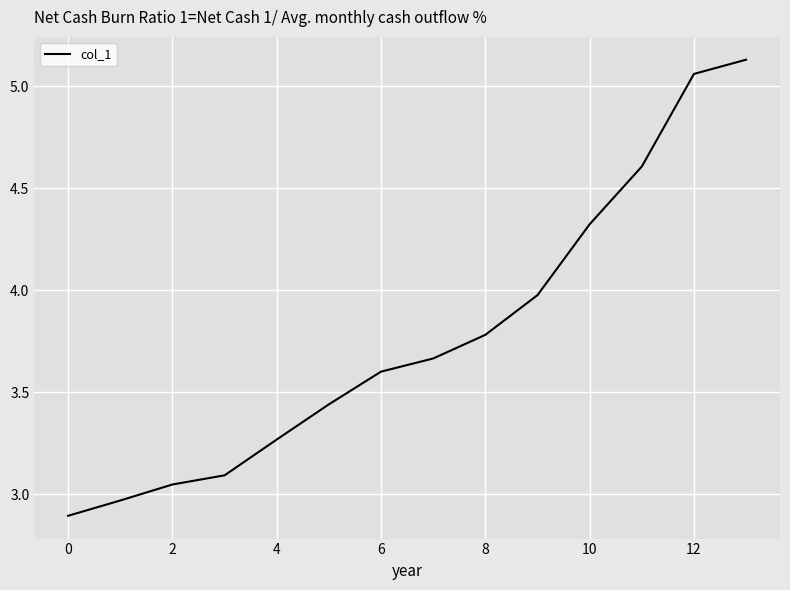

What is the minimum value shown in the chart?

2.9